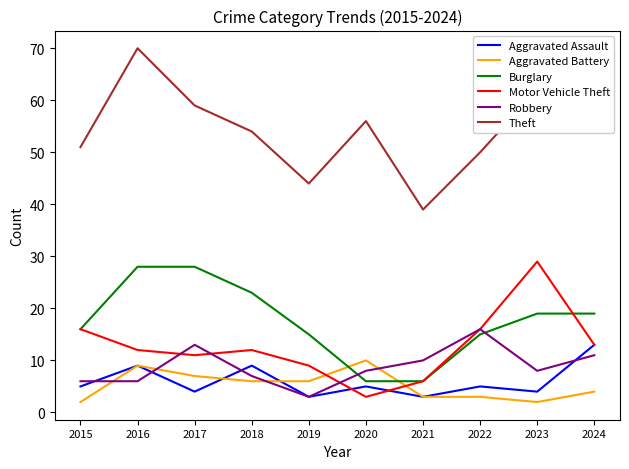

True or false: Aggravated Battery and Theft intersect in this chart.

False